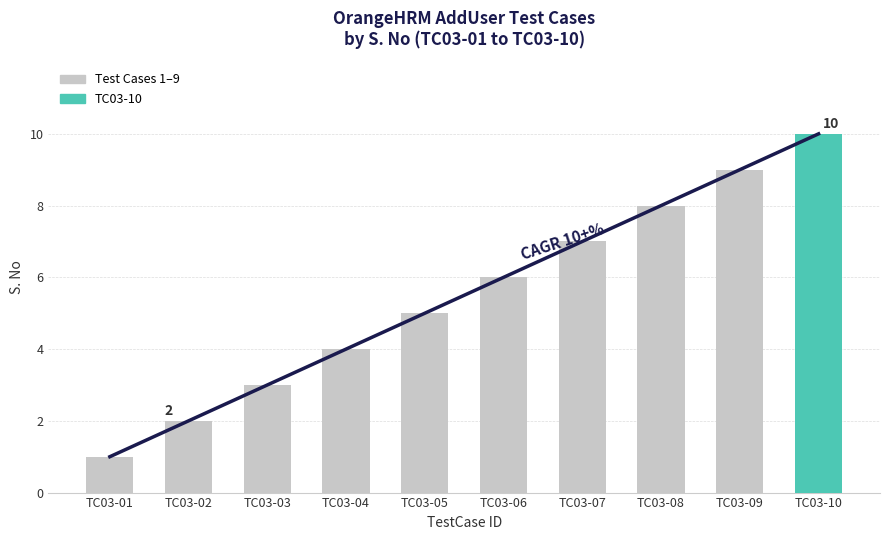

What is the minimum value shown in the chart?

1